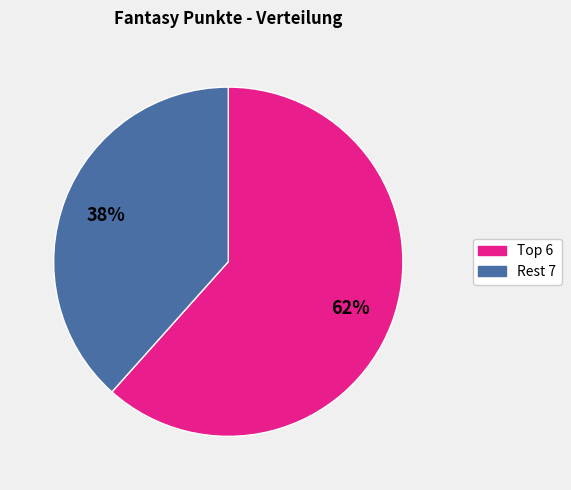

Does any single category account for the majority?

Yes